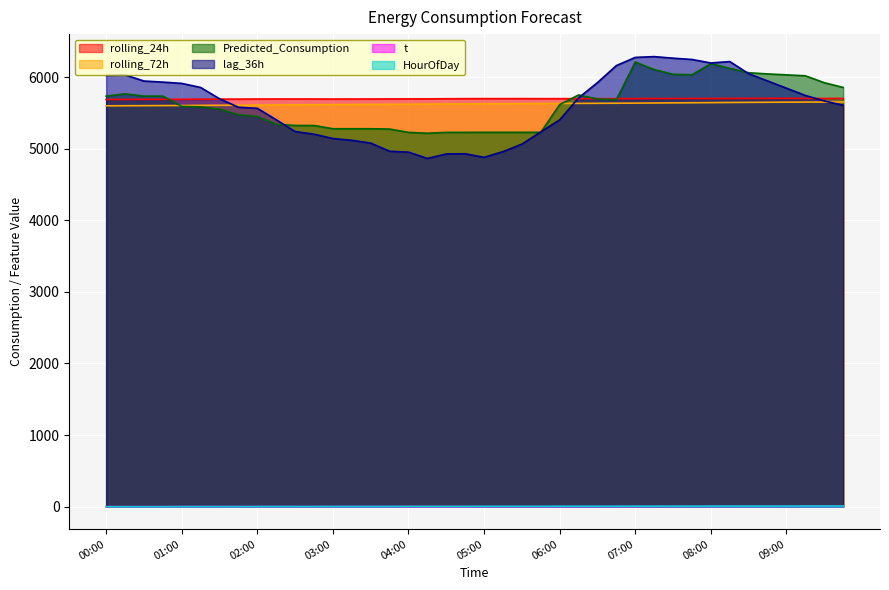

At which category does Predicted_Consumption reach its first local peak?

00:15